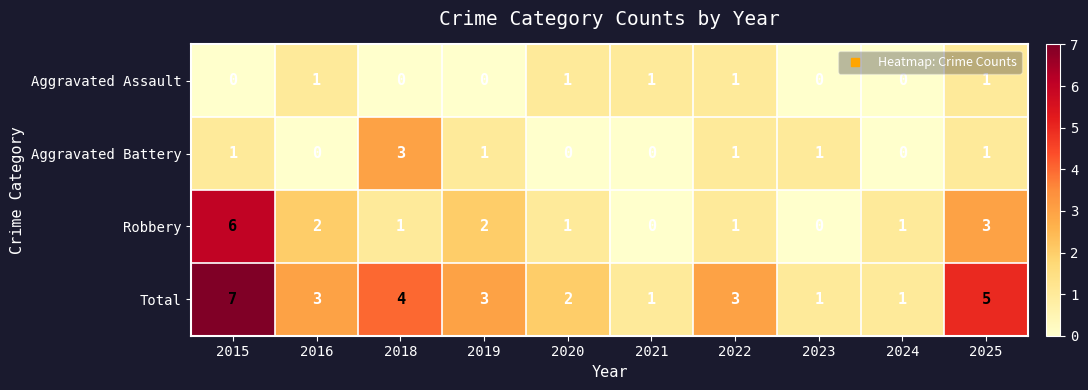

How many categories are shown in the chart?

10